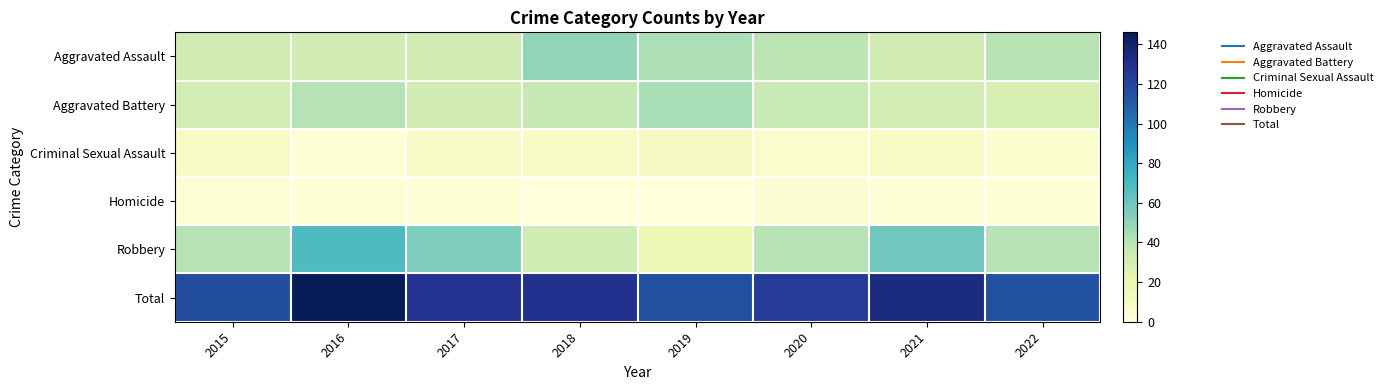

Reading right to left, transcribe all the data shown in this chart.

Aggravated Assault: 2022=40	2021=32	2020=39	2019=43	2018=50	2017=32	2016=32	2015=32
Aggravated Battery: 2022=28	2021=31	2020=35	2019=44	2018=37	2017=32	2016=41	2015=31
Criminal Sexual Assault: 2022=5	2021=10	2020=6	2019=11	2018=9	2017=7	2016=2	2015=9
Homicide: 2022=1	2021=2	2020=4	2019=0	2018=0	2017=2	2016=2	2015=3
Robbery: 2022=40	2021=59	2020=40	2019=17	2018=33	2017=55	2016=69	2015=41
Total: 2022=114	2021=134	2020=124	2019=115	2018=129	2017=128	2016=146	2015=116